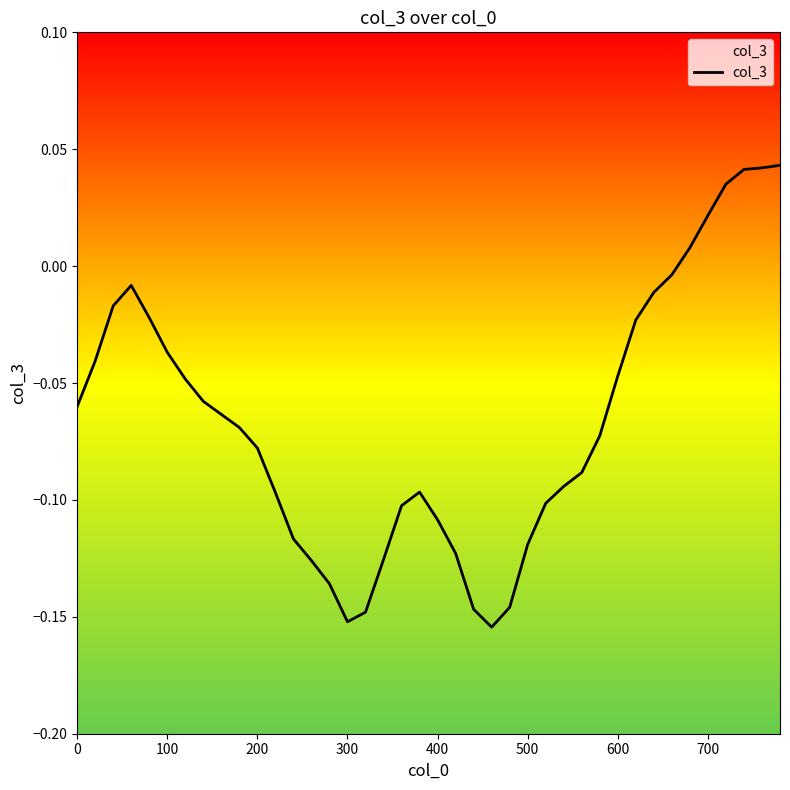

Does the chart have visible grid lines?

No